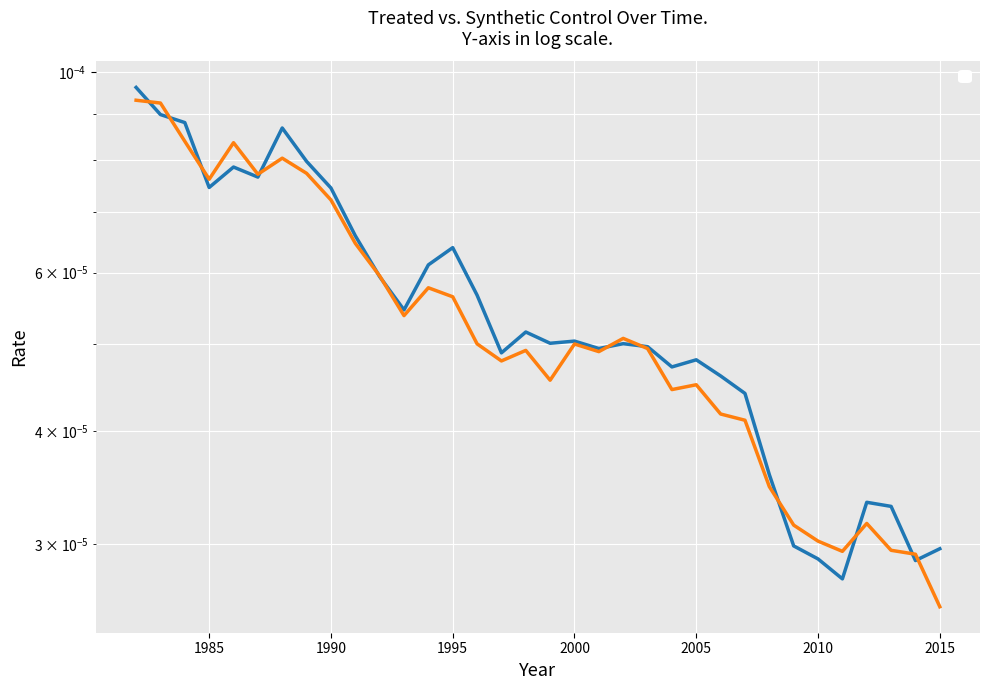

The _Y_synthetic series shows 0.0 at 2014. True or false?

False